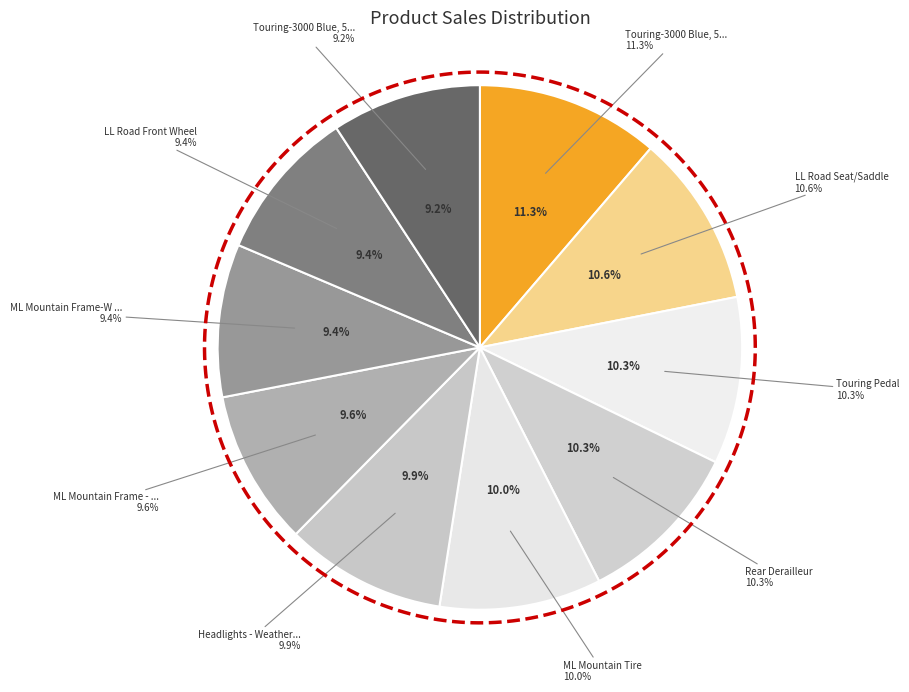

To the nearest percent, what is the average slice percentage?

10%